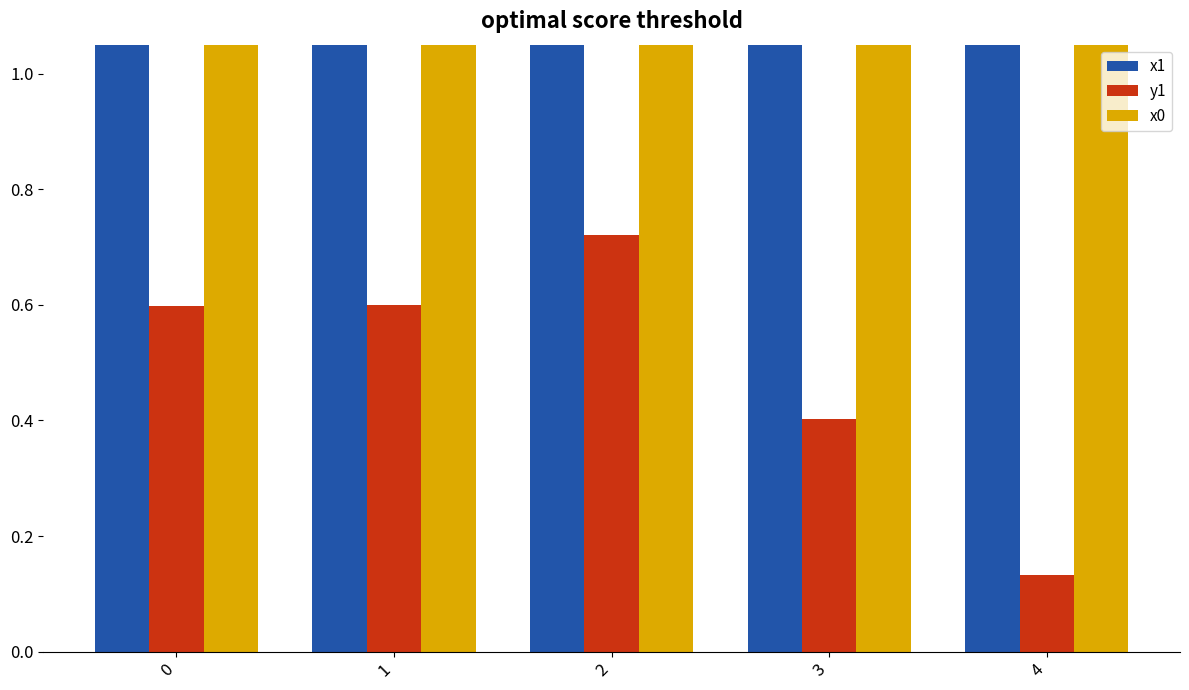

Reading right to left, what are all the values shown in this chart?

x1: 17258.0	17258.2	17257.6	17257.8	17257.7
y1: 0.1	0.4	0.7	0.6	0.6
x0: 17258.0	17258.0	17257.5	17257.9	17257.7